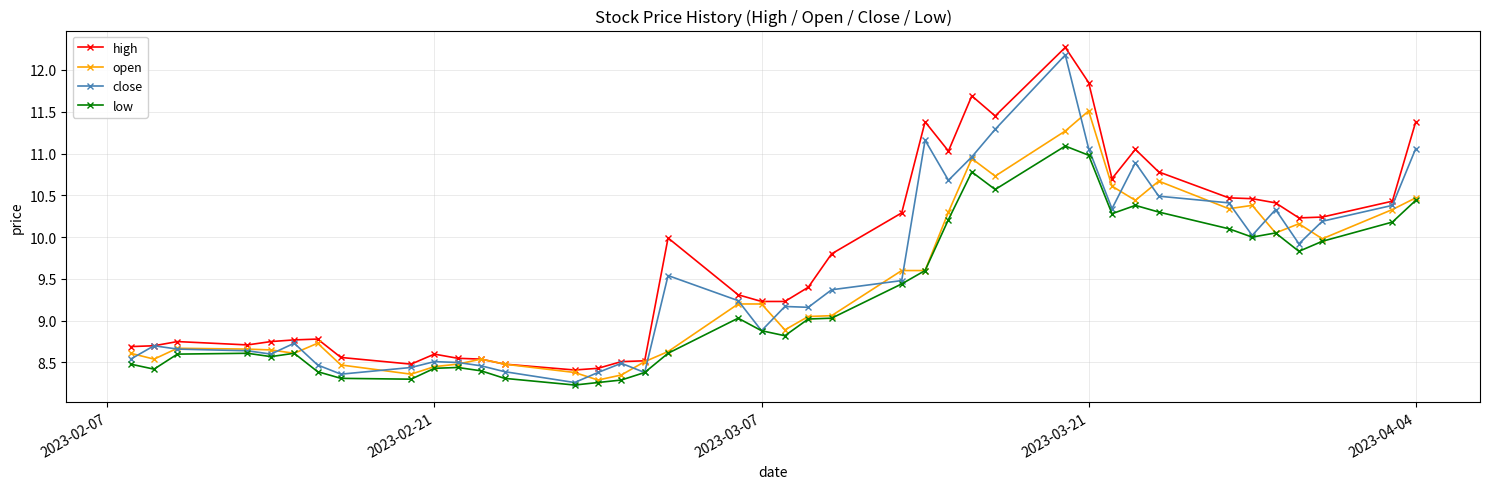

What is the lowest value of the low series?

8.2